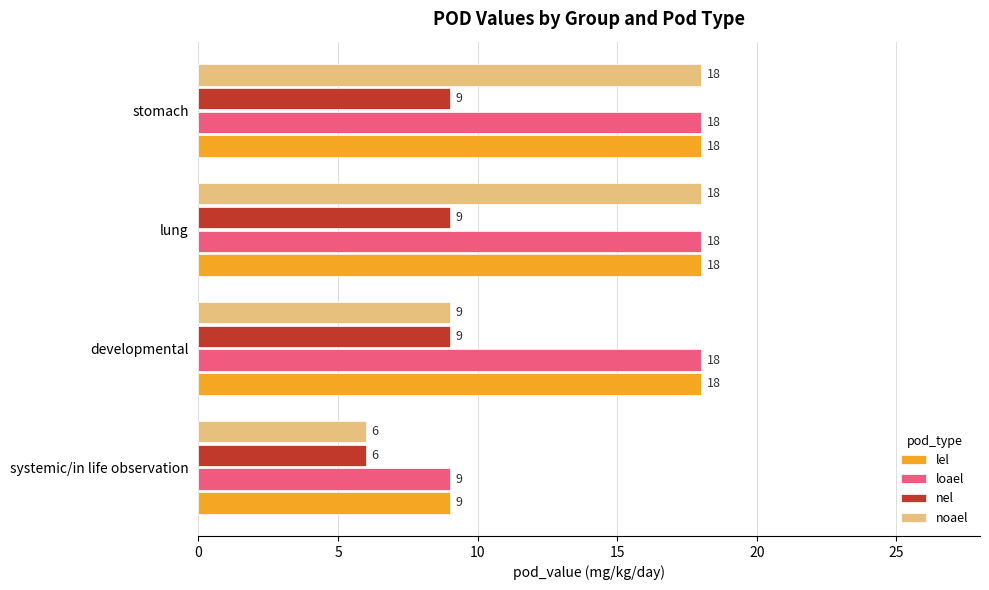

Is the value of lel at stomach greater than the value of loael at systemic/in life observation?

Yes